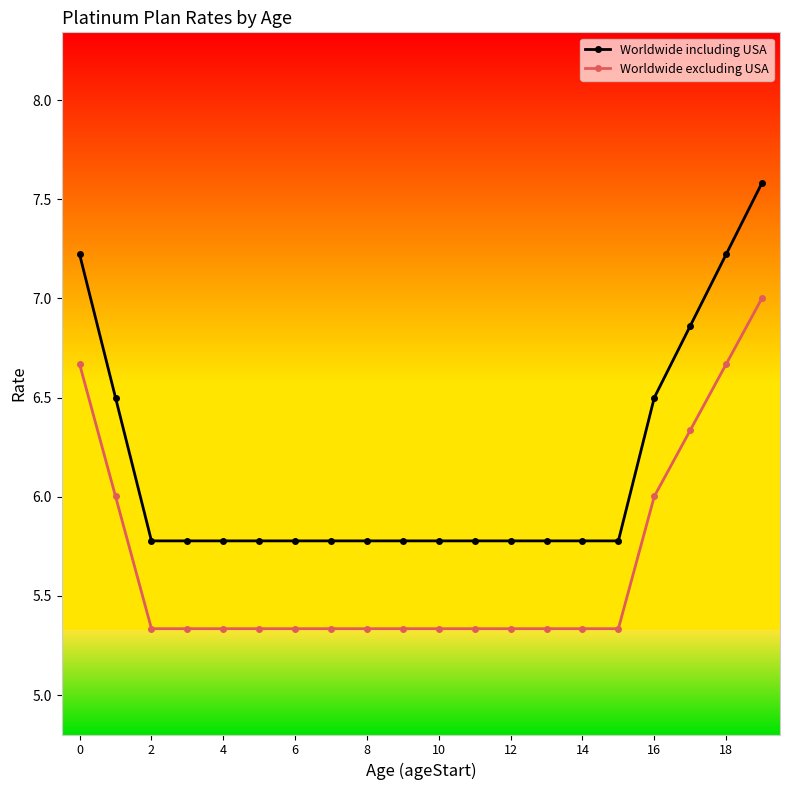

True or false: Worldwide excluding USA and Worldwide including USA cross at least once.

False